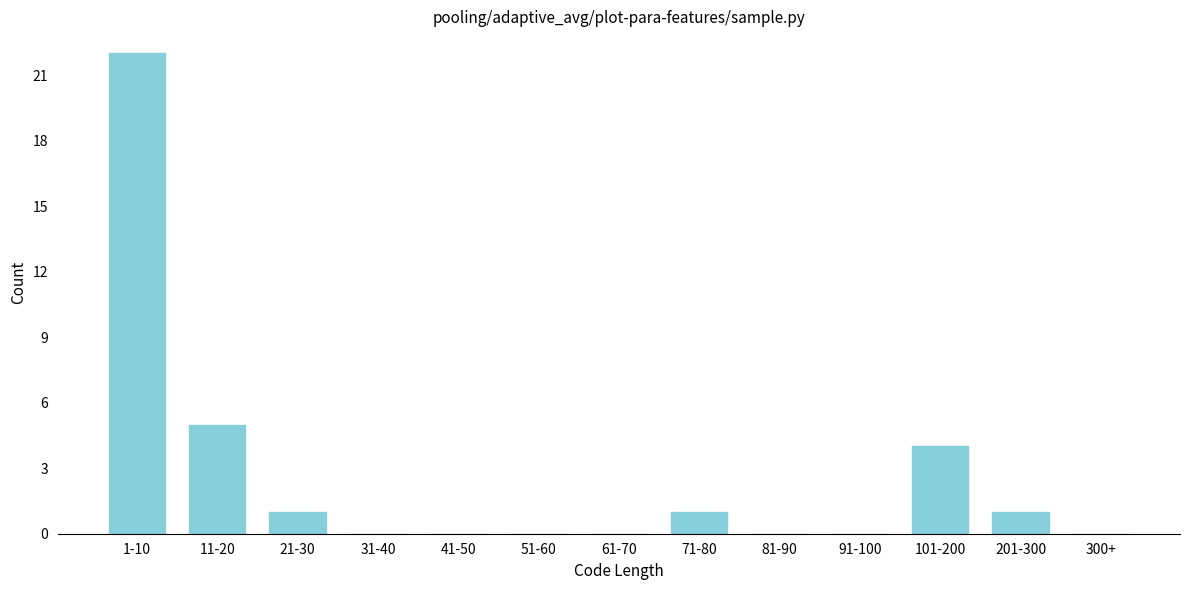

Reading left to right, transcribe all the data shown in this chart.

1-10=22	11-20=5	21-30=1	31-40=0	41-50=0	51-60=0	61-70=0	71-80=1	81-90=0	91-100=0	101-200=4	201-300=1	300+=0